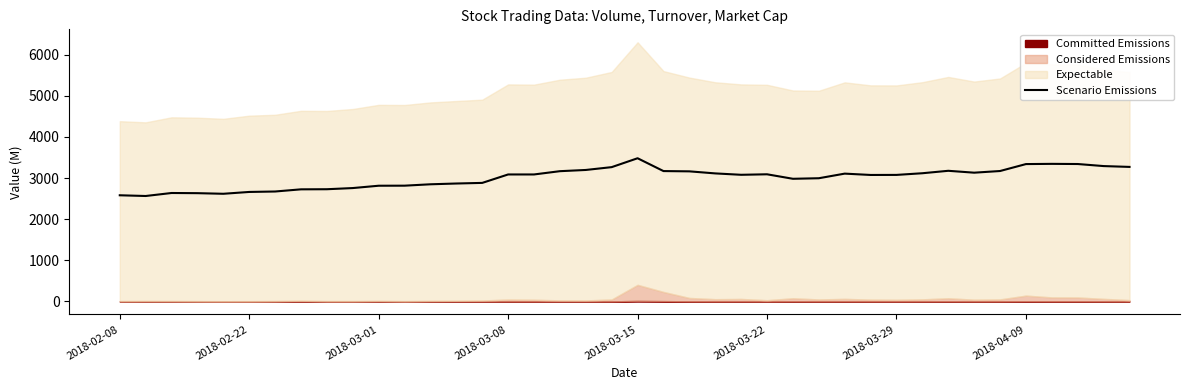

What is the minimum value for Scenario Emissions?

2564.1